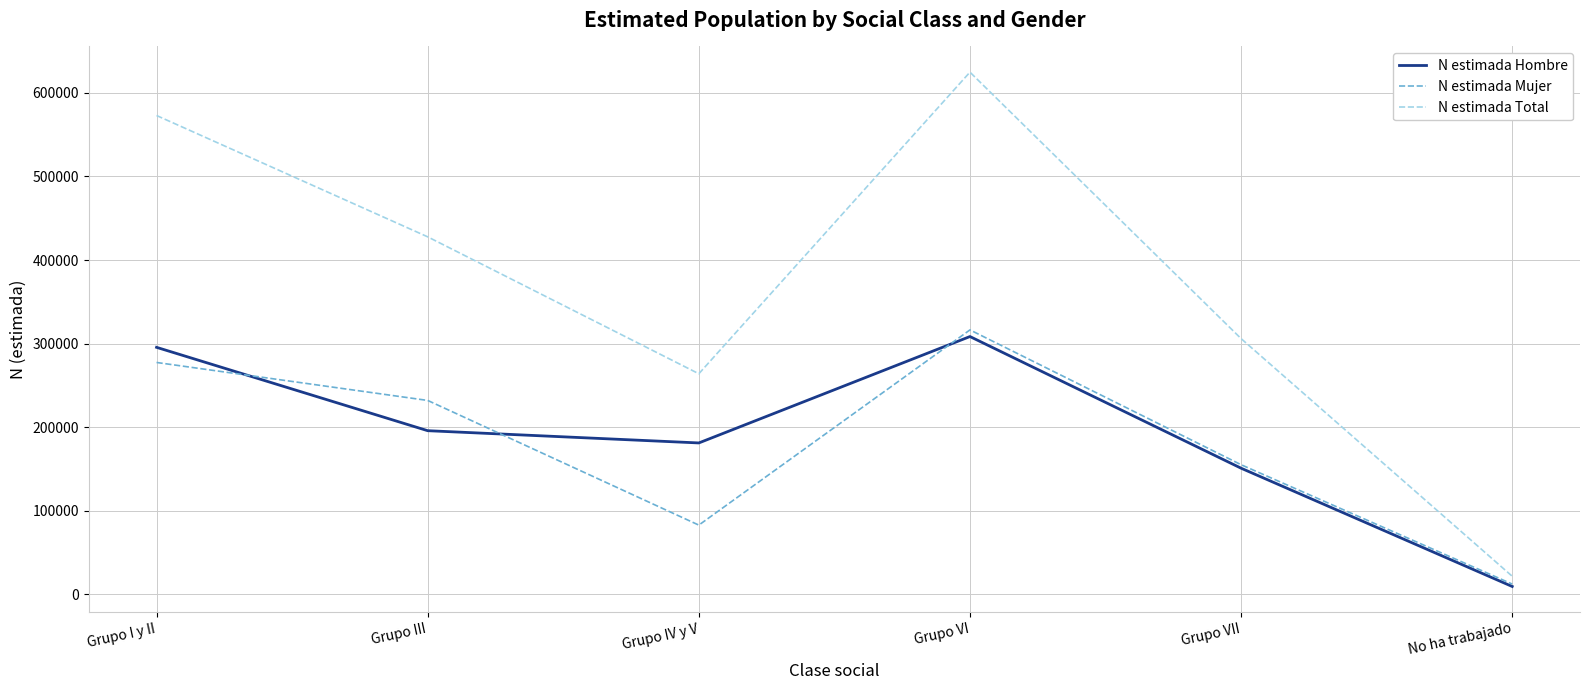

The value of N estimada Total at Grupo VII is 305962. True or false?

True